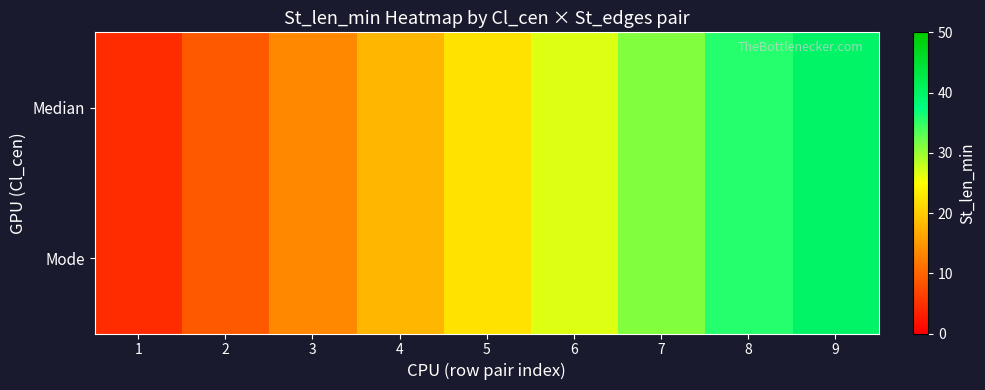

Reading left to right, what are all the values shown in this chart?

Median: 1=4.4	2=8.9	3=13.3	4=17.8	5=22.2	6=26.7	7=31.1	8=35.6	9=40.0
Mode: 1=4.4	2=8.9	3=13.3	4=17.8	5=22.2	6=26.7	7=31.1	8=35.6	9=40.0